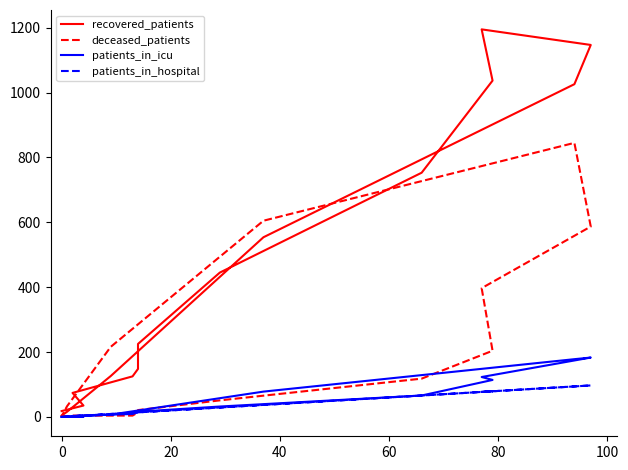

What is the difference between the second highest and minimum values in the recovered_patients series?

1143